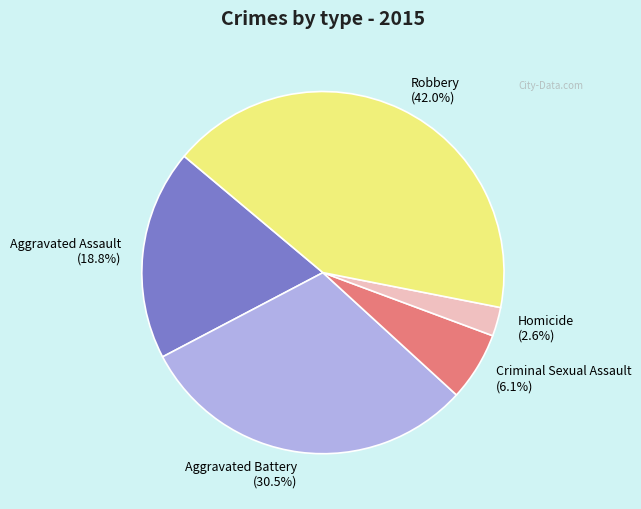

Which slice is the largest?

Robbery